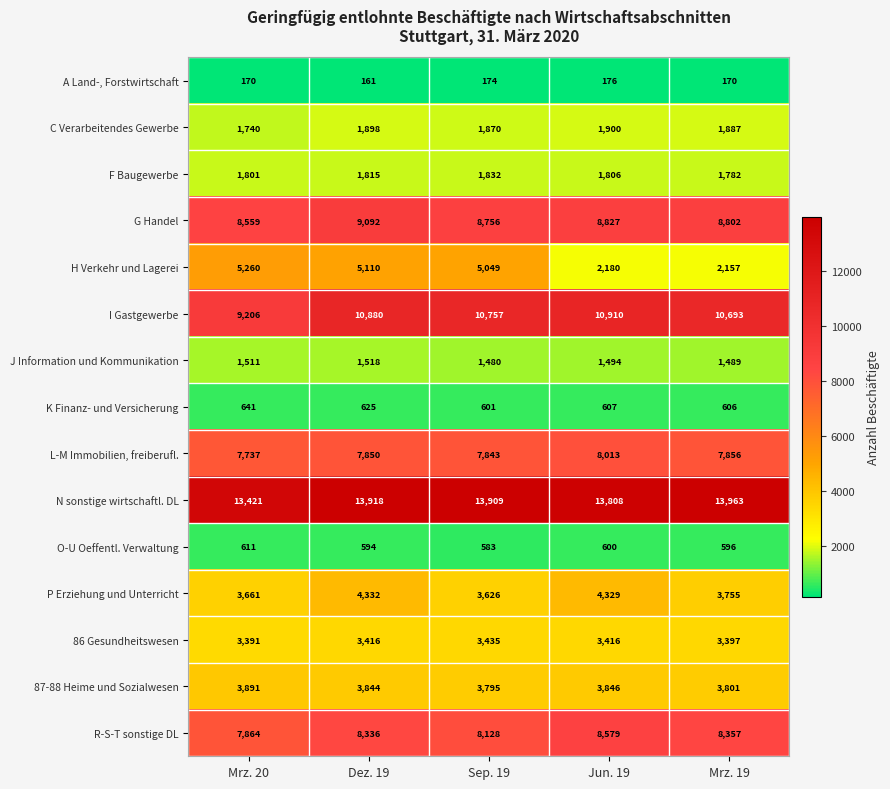

The O-U Oeffentl. Verwaltung series shows 600 at Jun. 19. True or false?

True